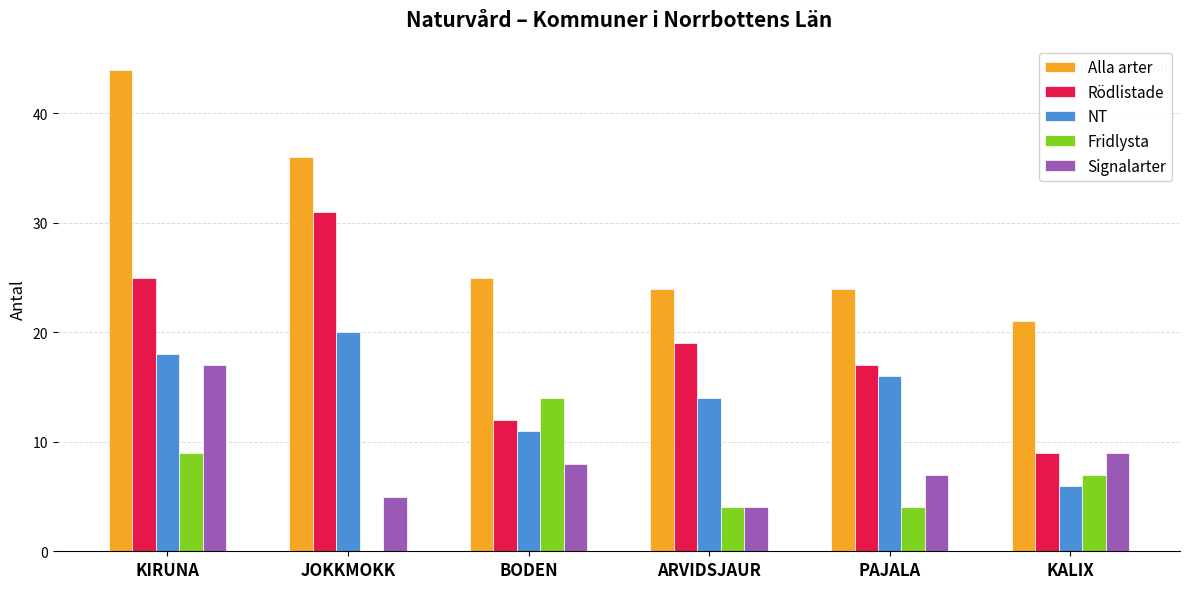

How many groups of bars are there?

6